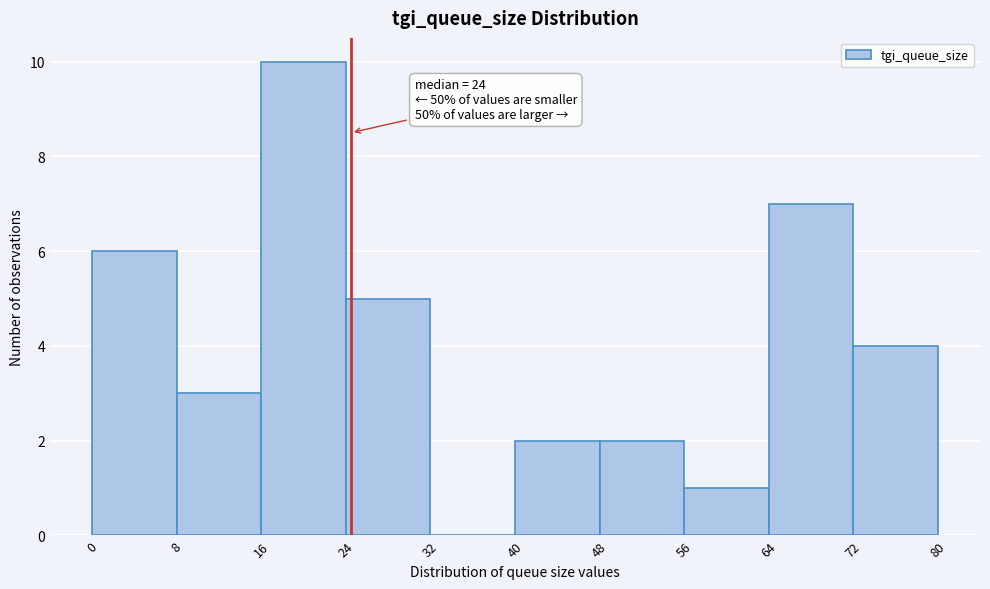

Which range on the x-axis has the tallest bar?

16 to 24